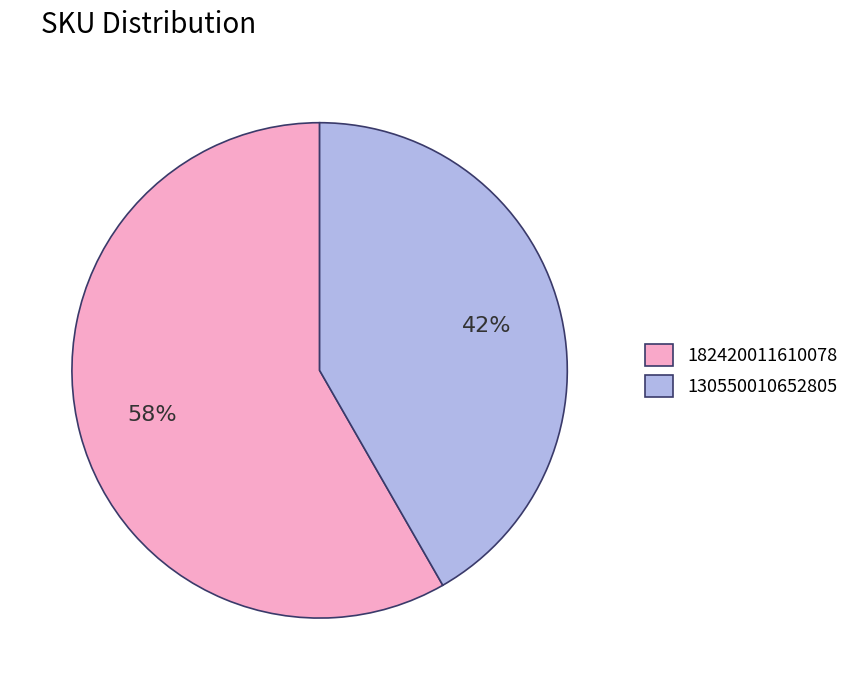

What is the majority slice?

182420011610078